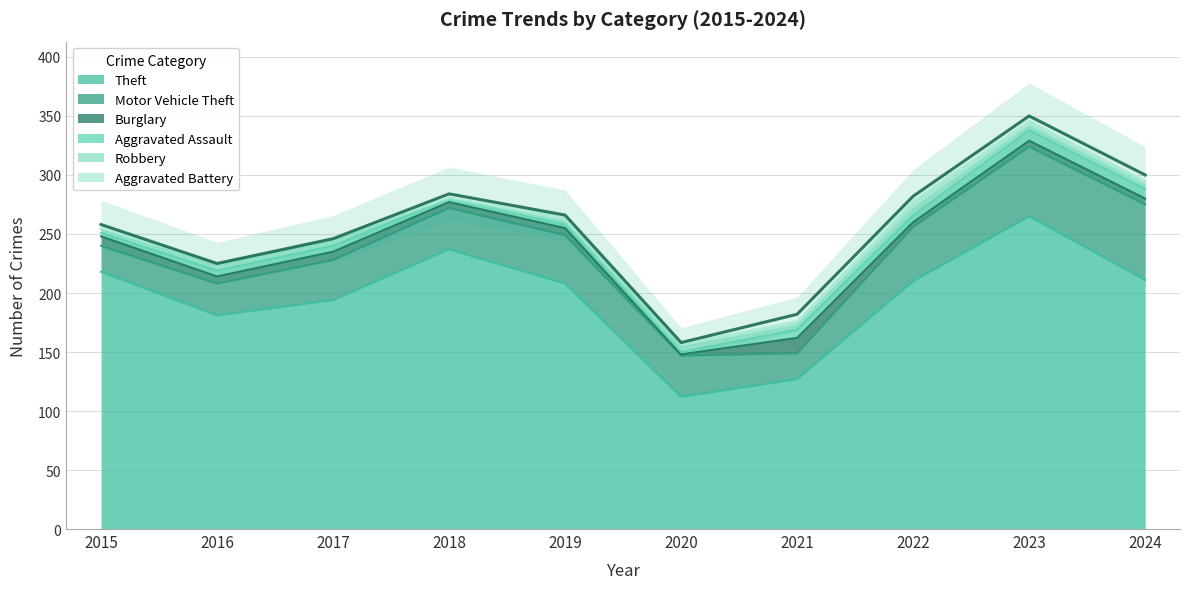

True or false: Aggravated Assault and Theft intersect in this chart.

False